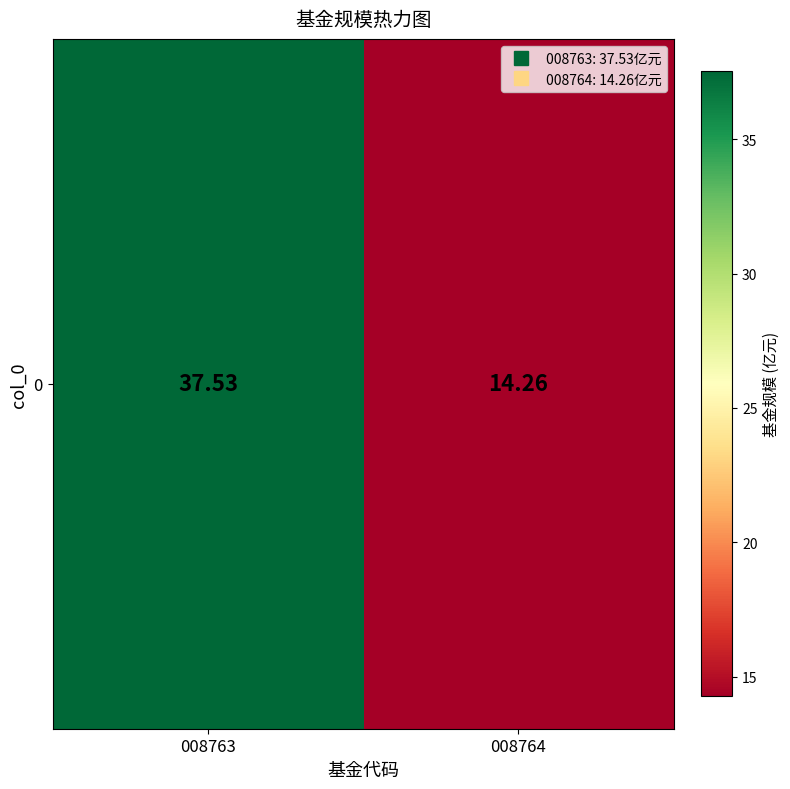

Reading left to right, transcribe all the data shown in this chart.

37.5	14.3